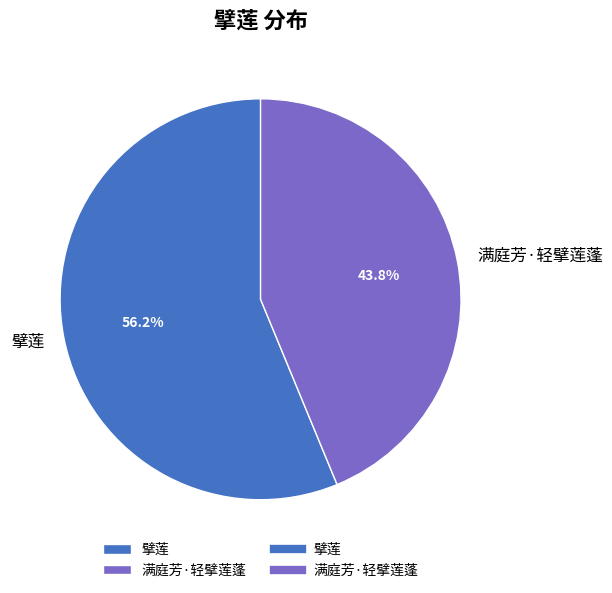

To the nearest percent, what portion does 擘莲 represent?

56%